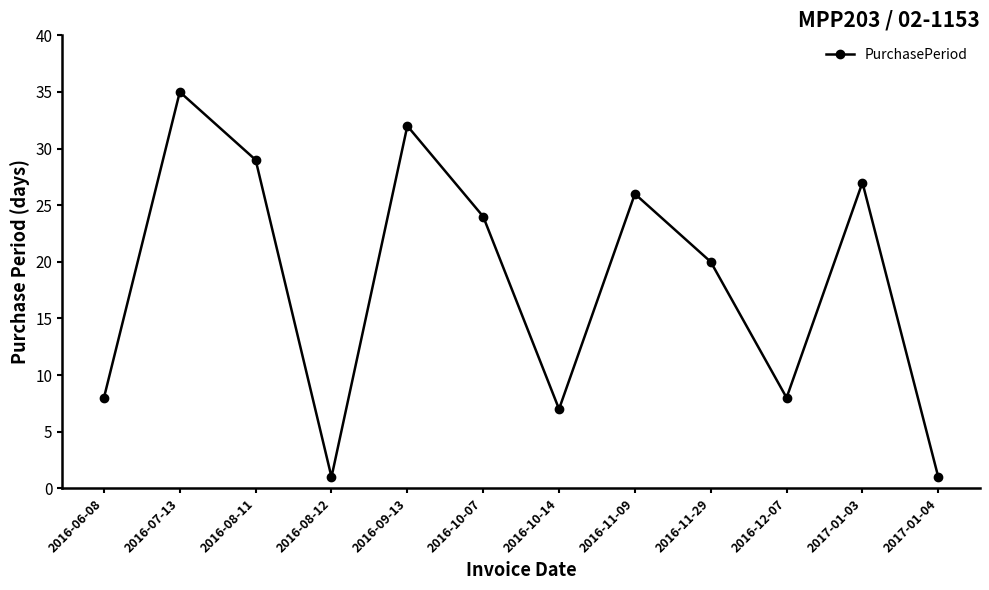

Where is the data nearest to the value 18?

2016-11-29